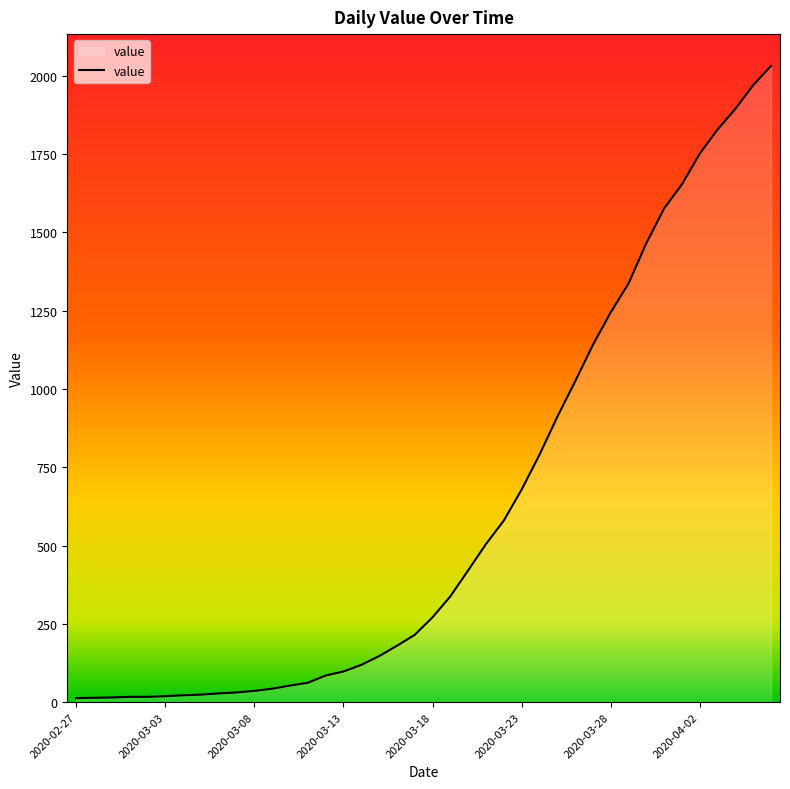

How many lines are shown in the chart?

1